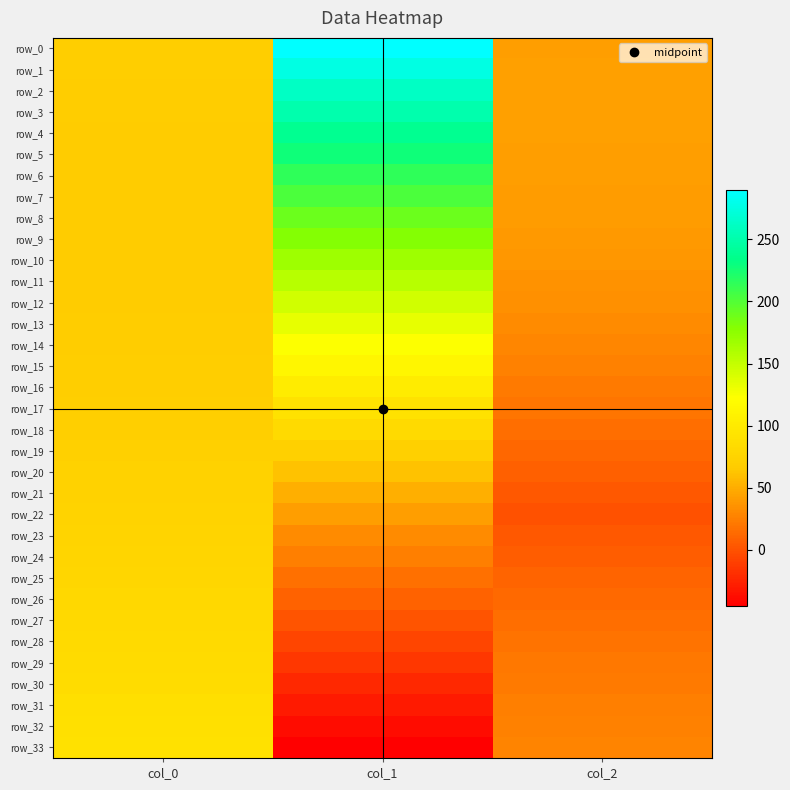

What is the total value across all series at col_2?

879.0